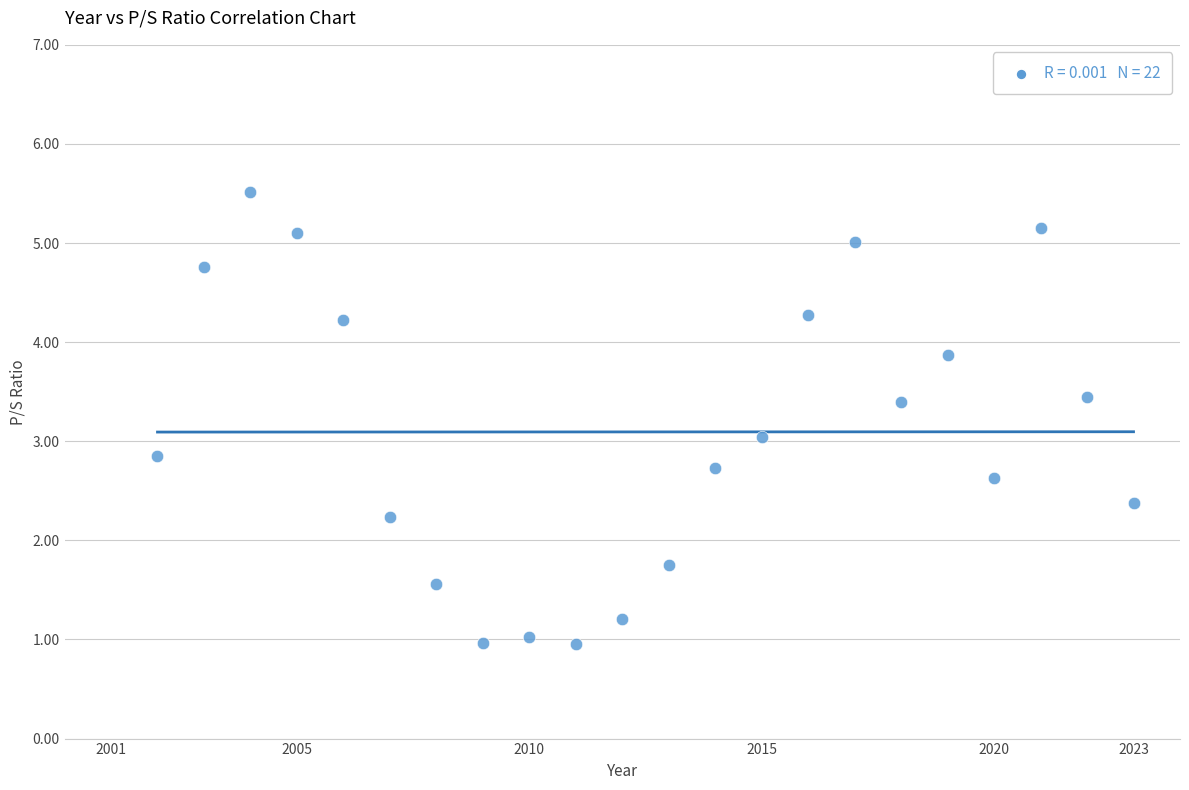

What is the range of X values (max minus min)?

21.0